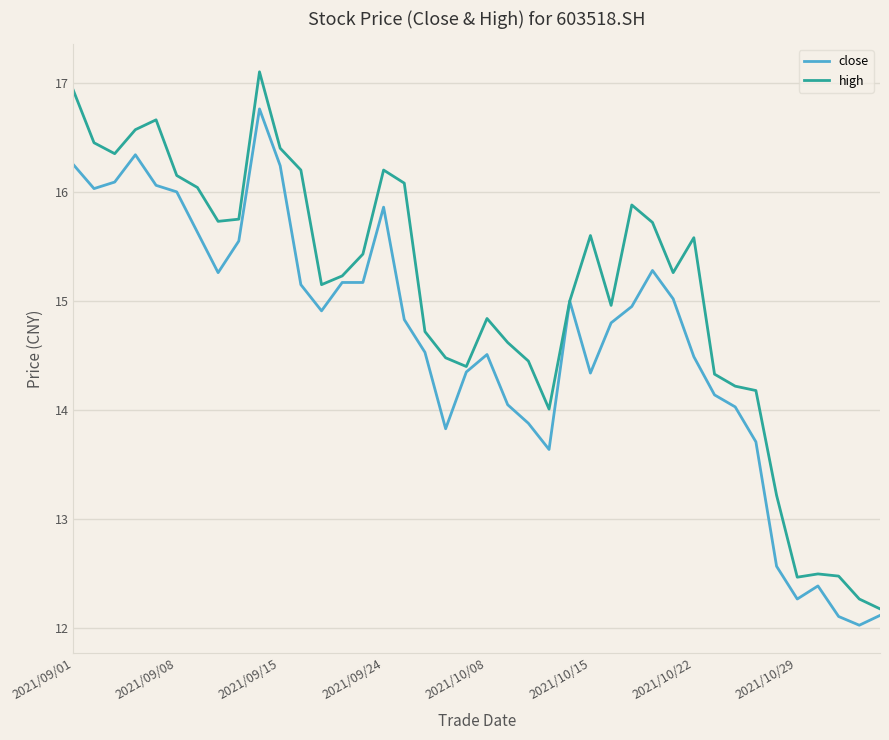

List the series in order of their peak value, lowest first.

close, high